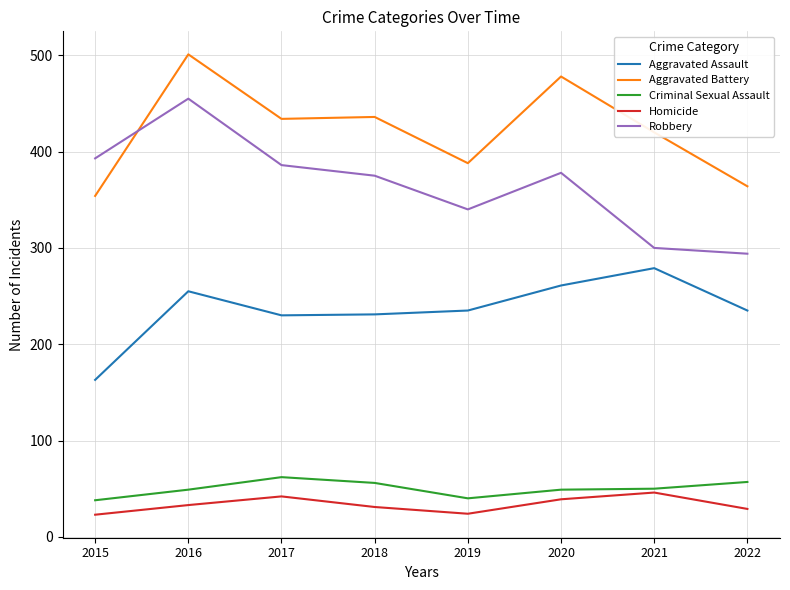

At which label does Aggravated Assault first exceed 235?

2016